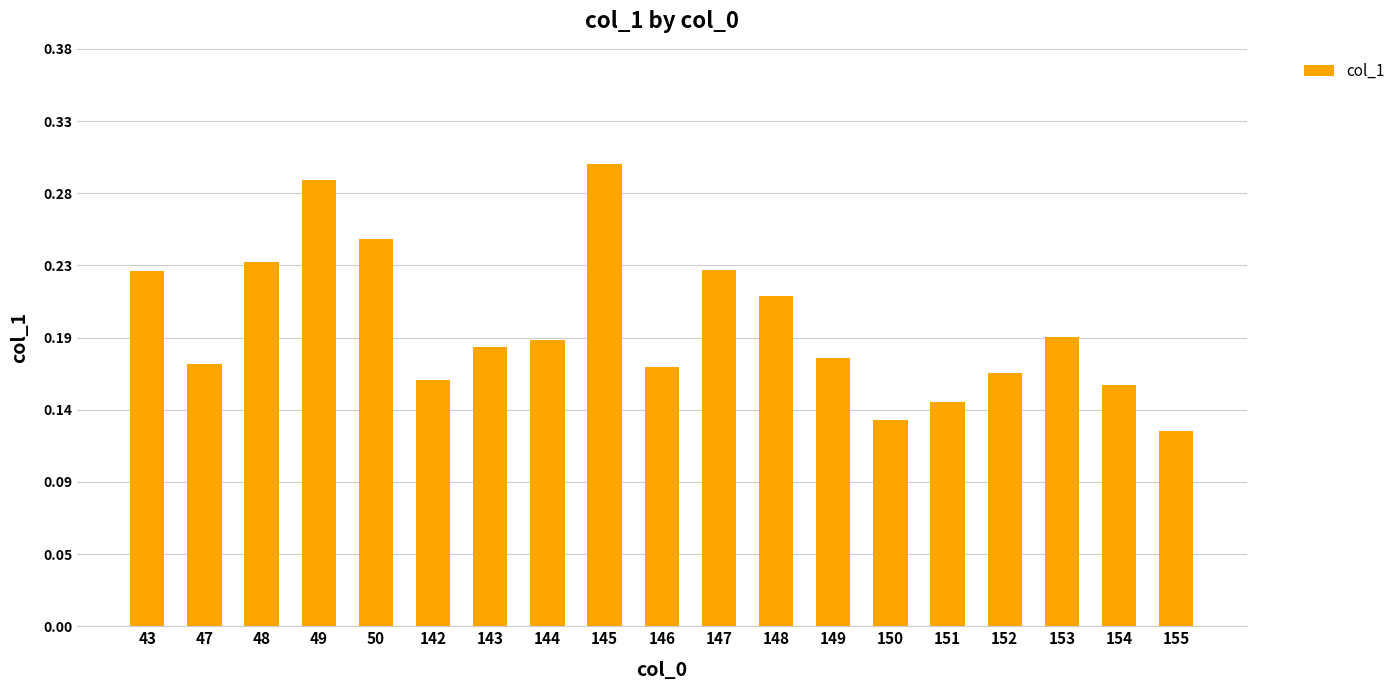

True or false: the data shows 0.2 at 153.

True